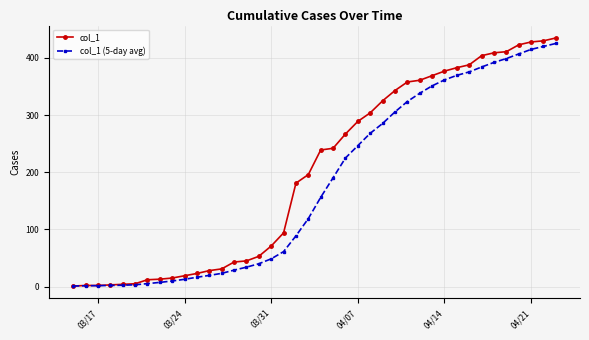

Which series has the largest range (max minus min)?

col_1